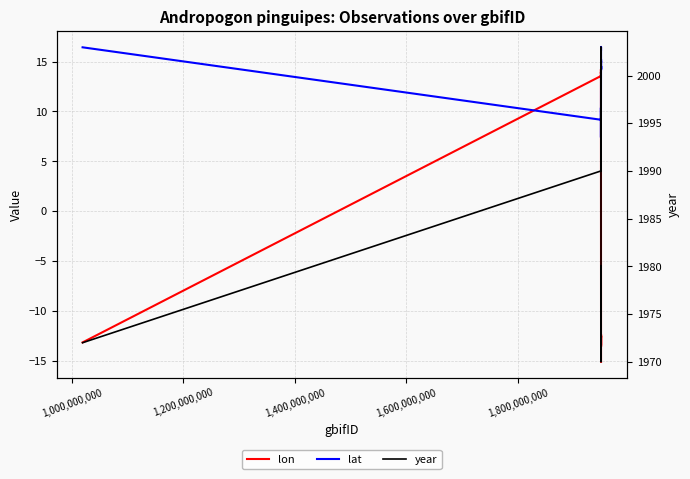

At which label does lon first exceed -12?

1,000,000,000